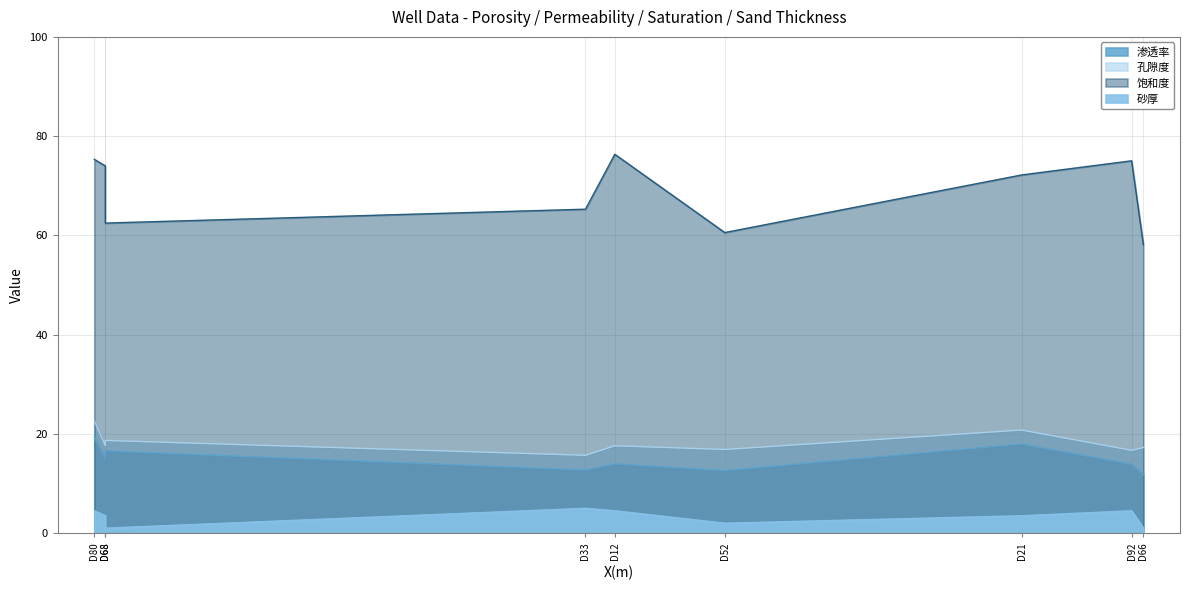

What is the minimum value for 渗透率?

11.8